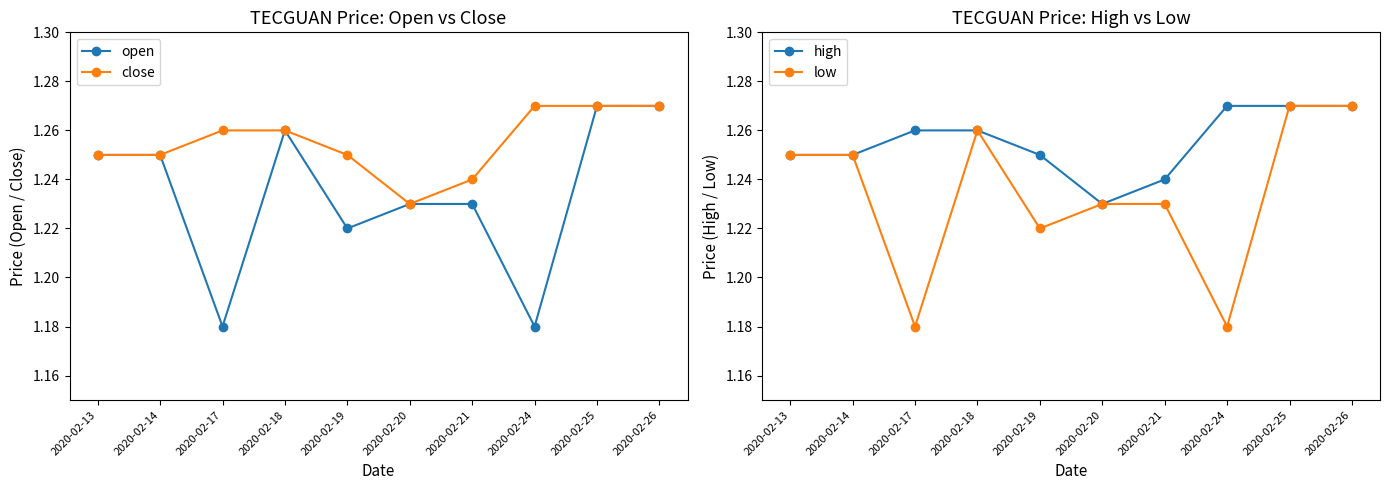

Rank the series by their maximum value, from highest to lowest.

open, close, high, low